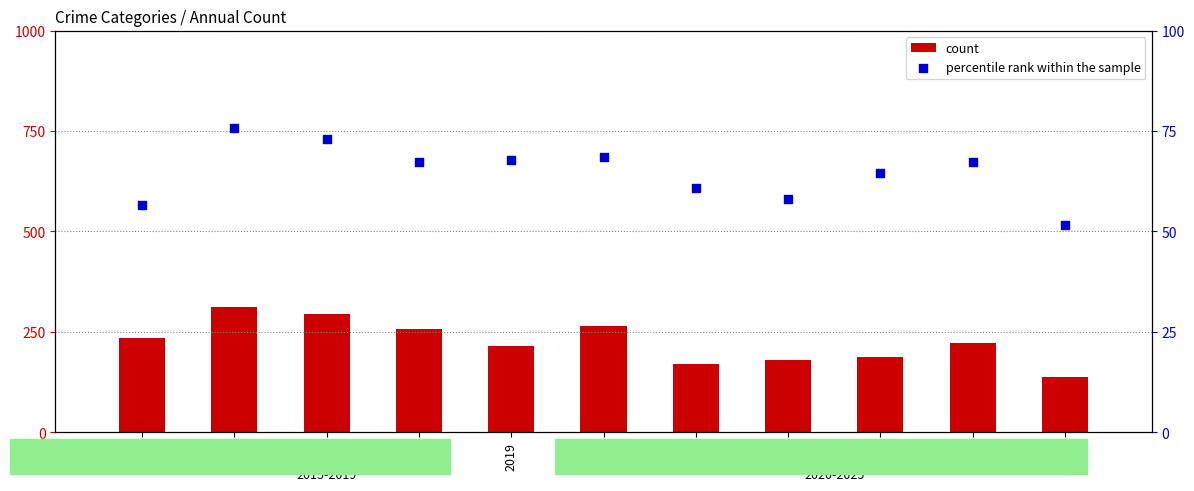

What are all the series names shown in the legend?

count, percentile rank within the sample